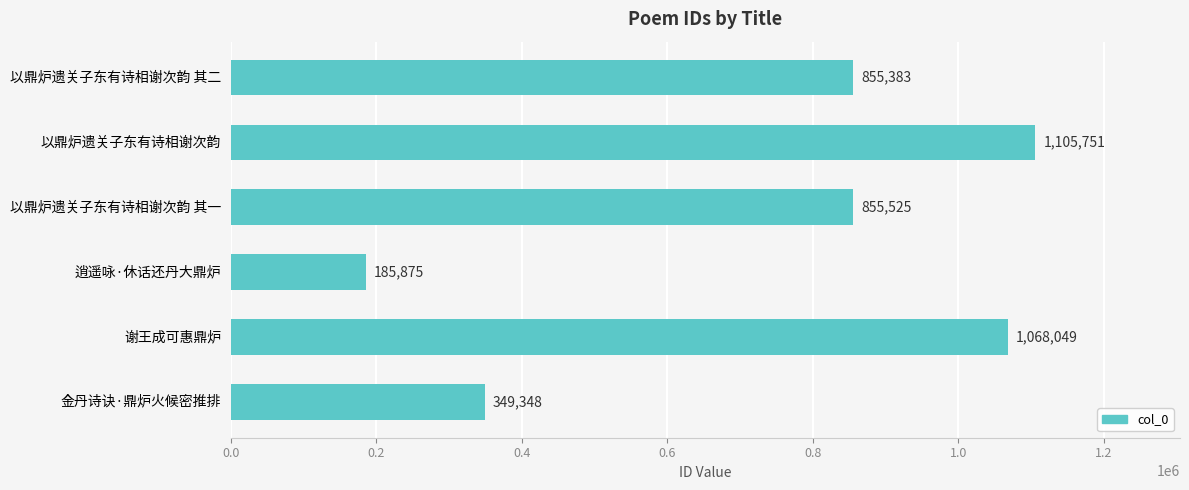

At which label is the value closest to 645813?

以鼎炉遗关子东有诗相谢次韵 其二